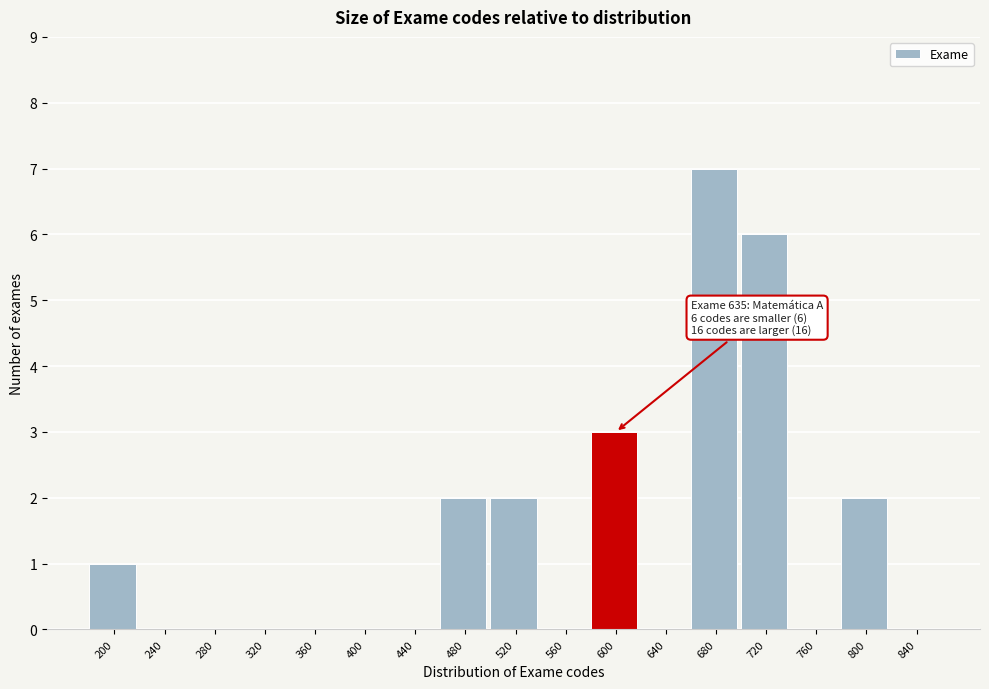

Reading left to right, list all the values displayed in this chart.

200=1	240=0	280=0	320=0	360=0	400=0	440=0	480=2	520=2	560=0	600=3	640=0	680=7	720=6	760=0	800=2	840=0